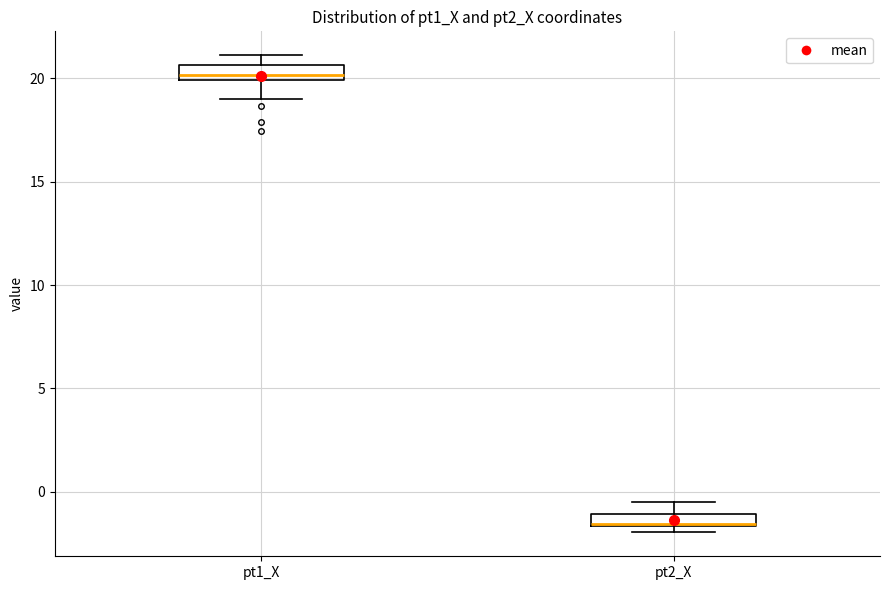

Where is the lower edge of the box for pt2_X on the y-axis? The values are not printed on the chart, so give them approximately, as read against the axis.

-1.5